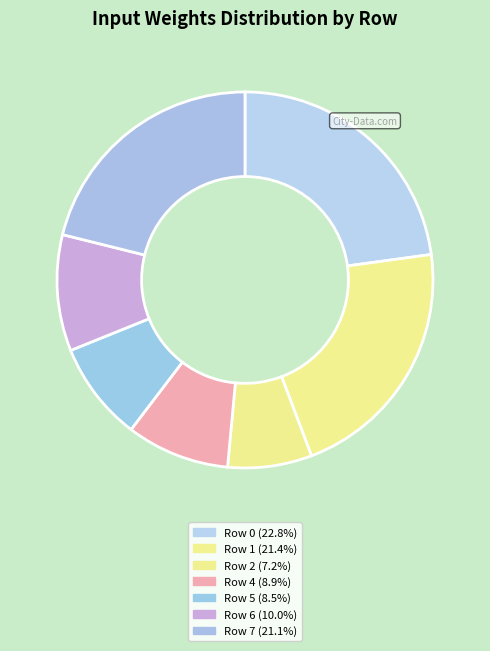

Between Row 0 and Row 4, which is larger?

Row 0